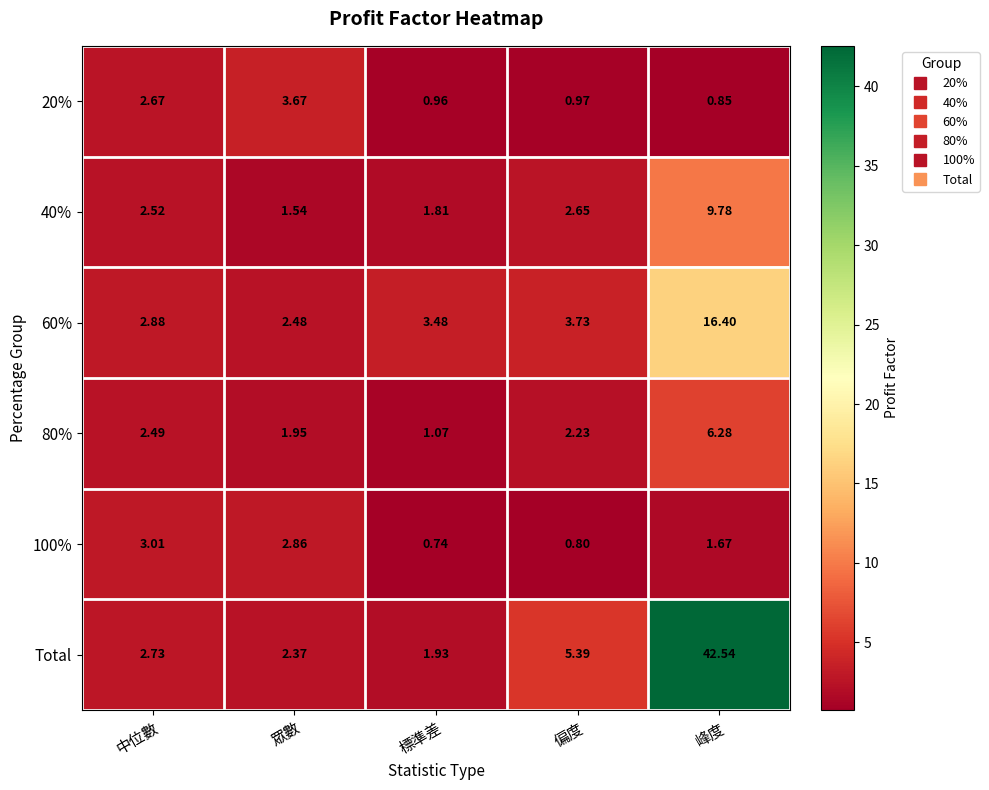

At 眾數, list the series in order from largest to smallest.

20%, 100%, 60%, Total, 80%, 40%